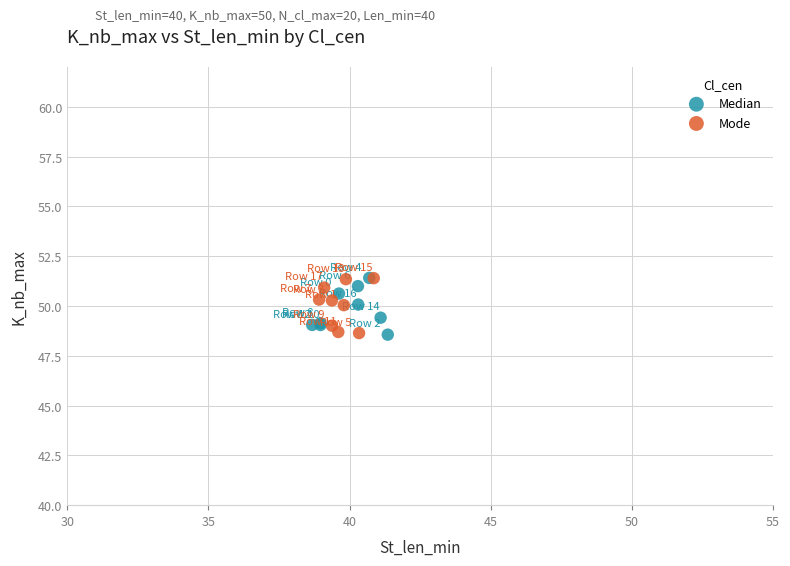

What are all the series names shown in the legend?

Median, Mode